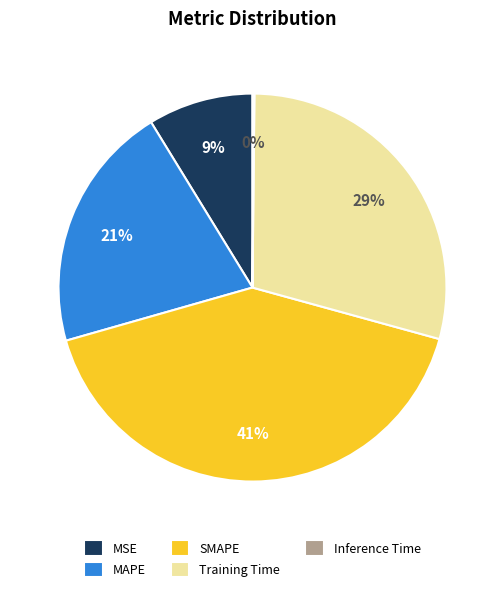

Which has a higher value, MAPE or MSE?

MAPE